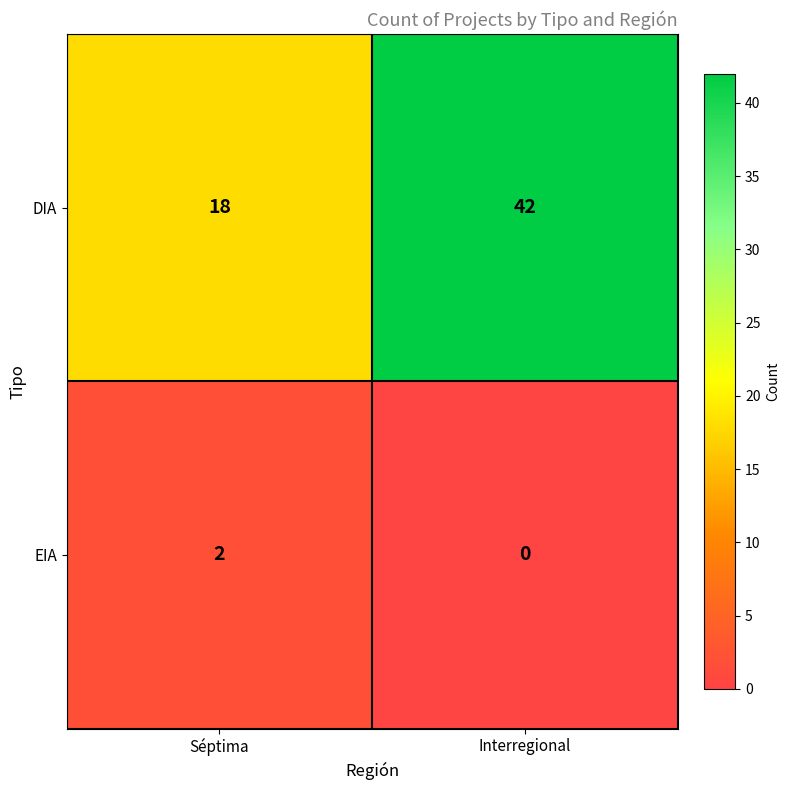

What is the difference between the DIA values at Interregional and Séptima?

24